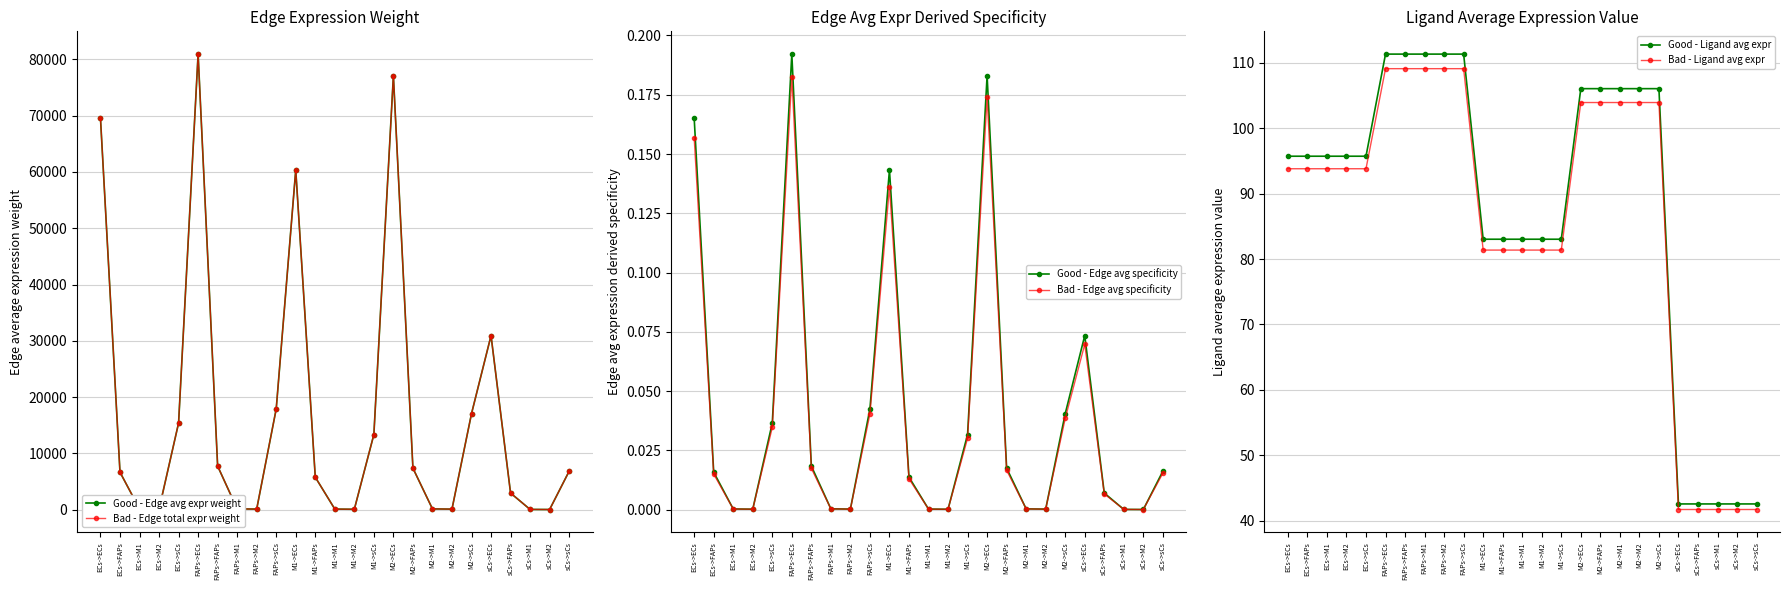

What is the average value of the Good - Ligand avg expr series?

87.7